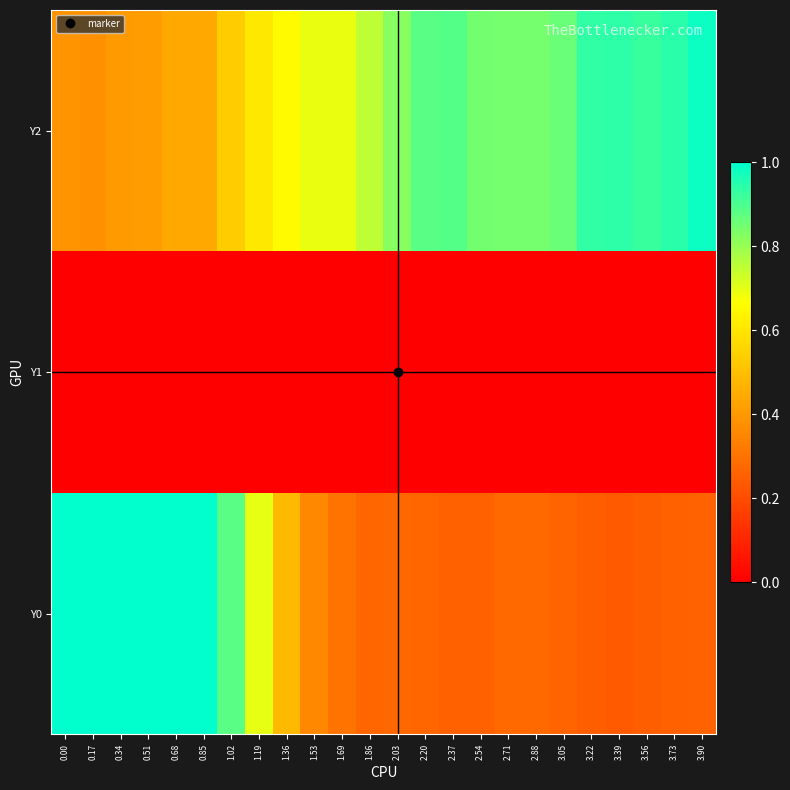

Reading right to left, transcribe all the data shown in this chart.

Y0: 3.90=0.3	3.73=0.3	3.56=0.2	3.39=0.2	3.22=0.2	3.05=0.3	2.88=0.3	2.71=0.3	2.54=0.3	2.37=0.3	2.20=0.3	2.03=0.3	1.86=0.3	1.69=0.3	1.53=0.4	1.36=0.5	1.19=0.7	1.02=0.9	0.85=1.0	0.68=1.0	0.51=1.0	0.34=1.0	0.17=1.0	0.00=1.0
Y1: 3.90=0.0	3.73=0.0	3.56=0.0	3.39=0.0	3.22=0.0	3.05=0.0	2.88=0.0	2.71=0.0	2.54=0.0	2.37=0.0	2.20=0.0	2.03=0.0	1.86=0.0	1.69=0.0	1.53=0.0	1.36=0.0	1.19=0.0	1.02=0.0	0.85=0.0	0.68=0.0	0.51=0.0	0.34=0.0	0.17=0.0	0.00=0.0
Y2: 3.90=1.0	3.73=0.9	3.56=0.9	3.39=0.9	3.22=0.9	3.05=0.9	2.88=0.8	2.71=0.8	2.54=0.9	2.37=0.9	2.20=0.9	2.03=0.8	1.86=0.8	1.69=0.7	1.53=0.7	1.36=0.7	1.19=0.6	1.02=0.5	0.85=0.4	0.68=0.4	0.51=0.4	0.34=0.4	0.17=0.4	0.00=0.4